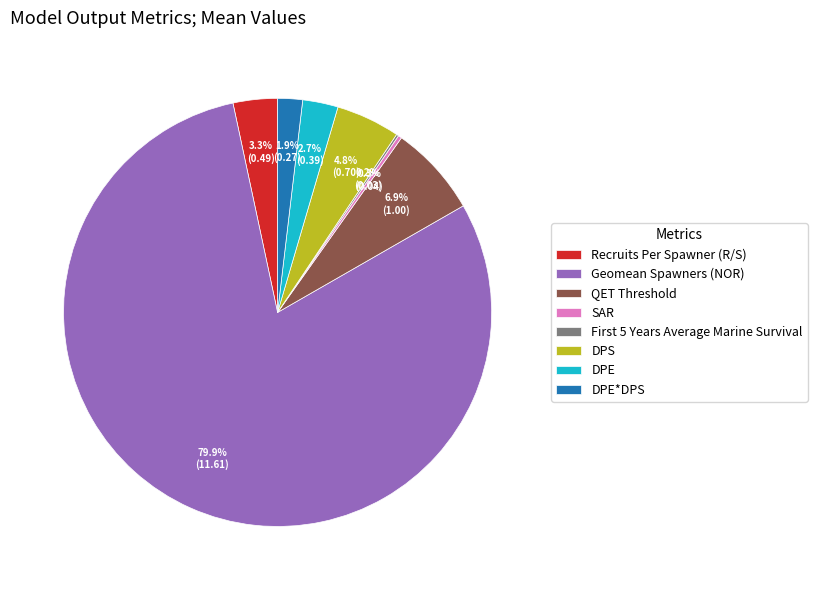

The DPS slice represents 5% of the pie. True or false?

True